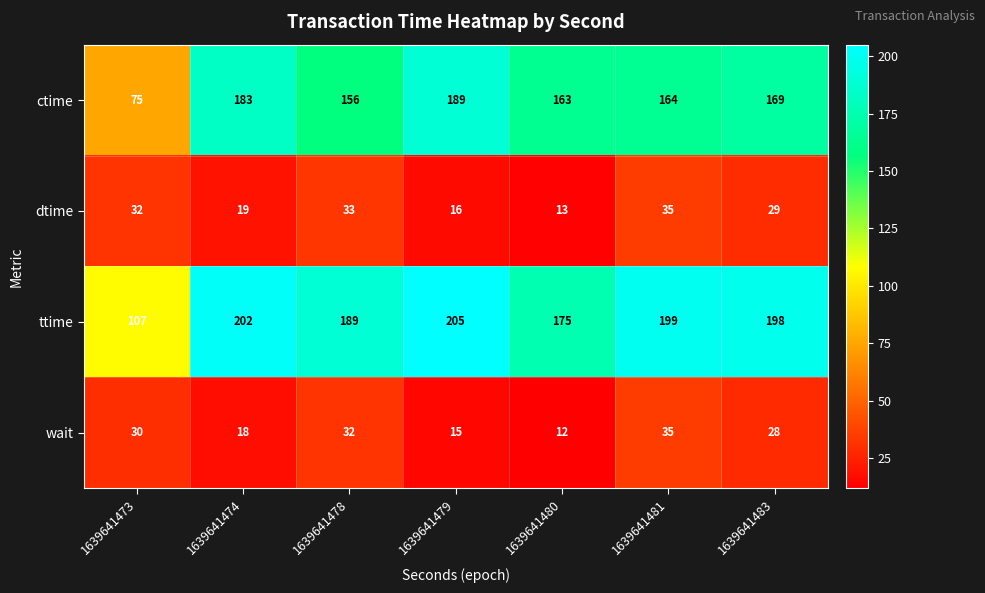

What is the average value of the ctime series?

157